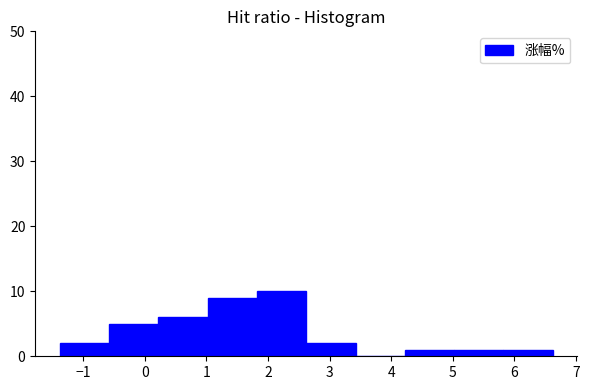

What is the height of the bar covering 0.22 to 1.02 on the x-axis? Neither the bar edges nor the heights are printed on the chart, so give them approximately, as read against the axes.

6